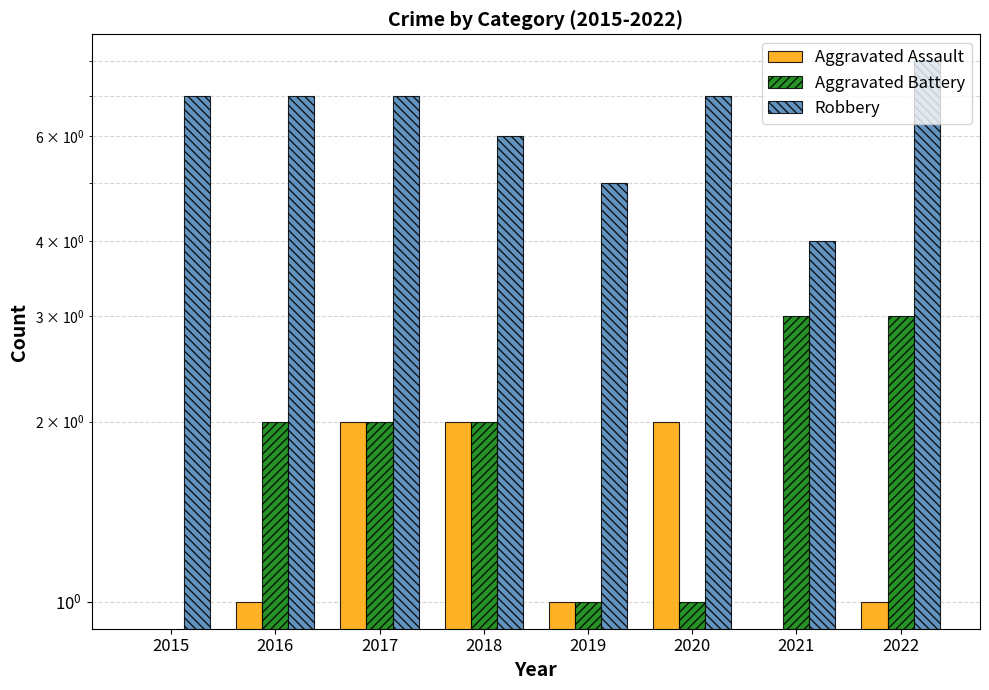

What is the difference between the highest and lowest values at 2022?

7